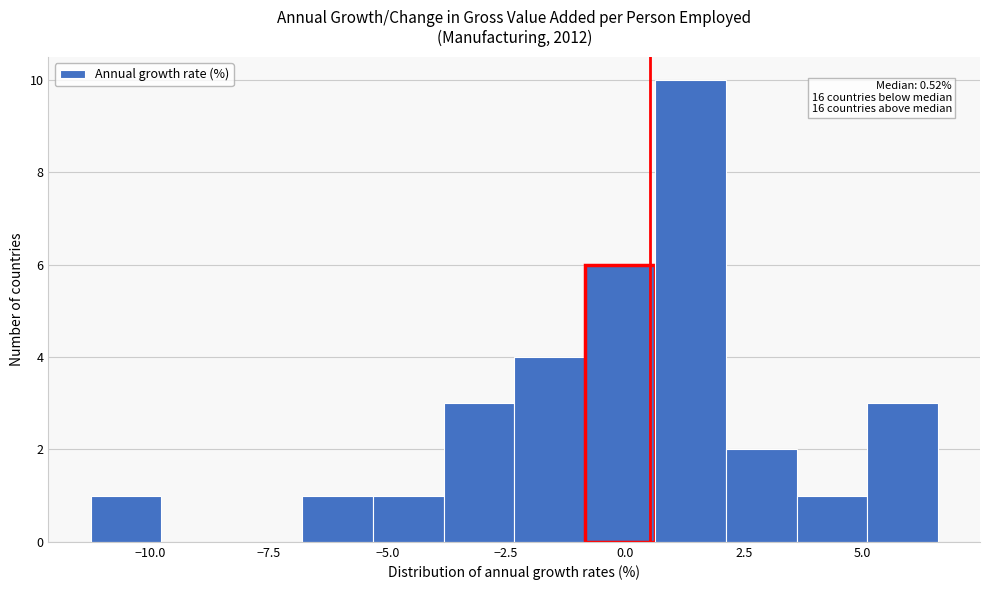

Read against the x-axis, roughly where is the centre of the tallest bar?

1.5